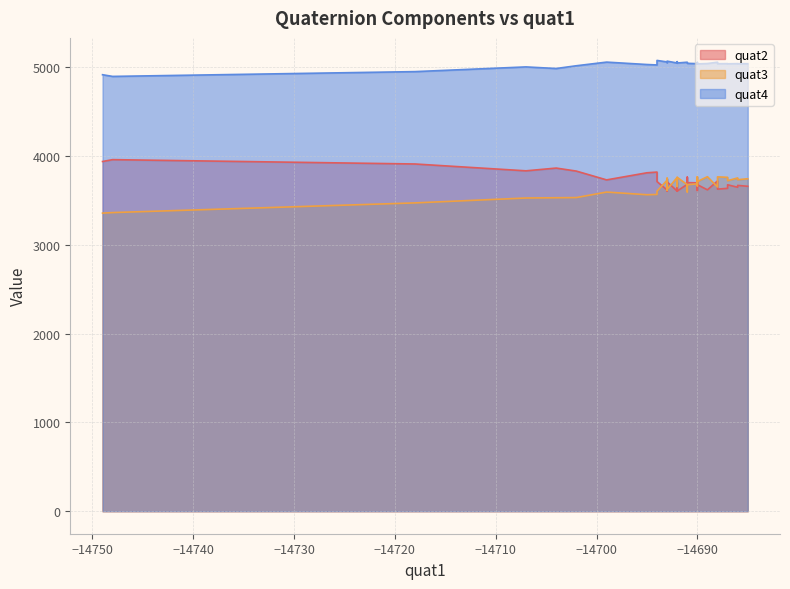

What is the total value across all series at 27?

12439